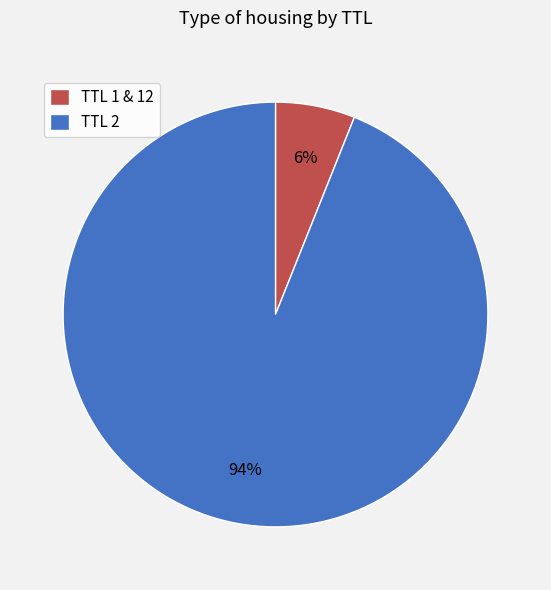

Between TTL 1 & 12 and TTL 2, which is larger?

TTL 2